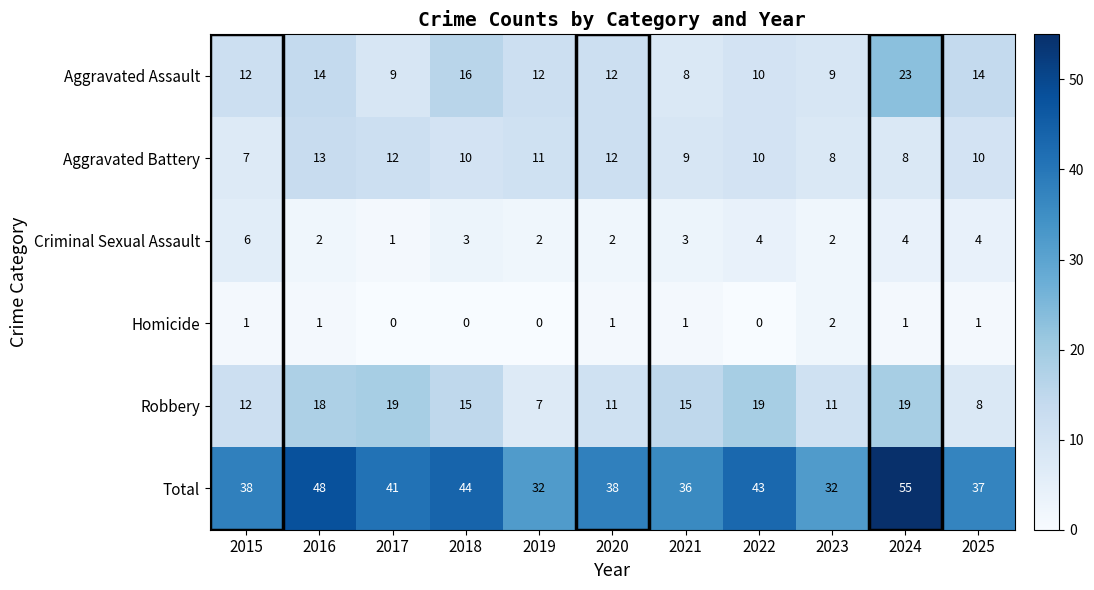

Where does the Criminal Sexual Assault series first go above 3?

2015